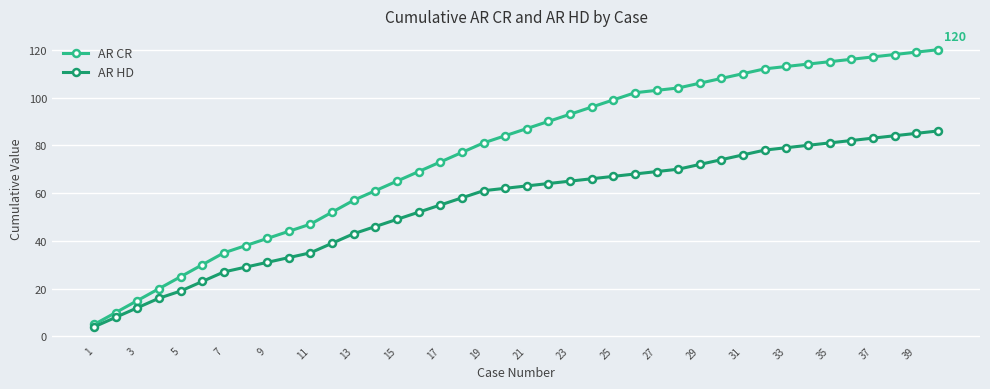

Rank the series by their maximum value, from lowest to highest.

AR HD, AR CR